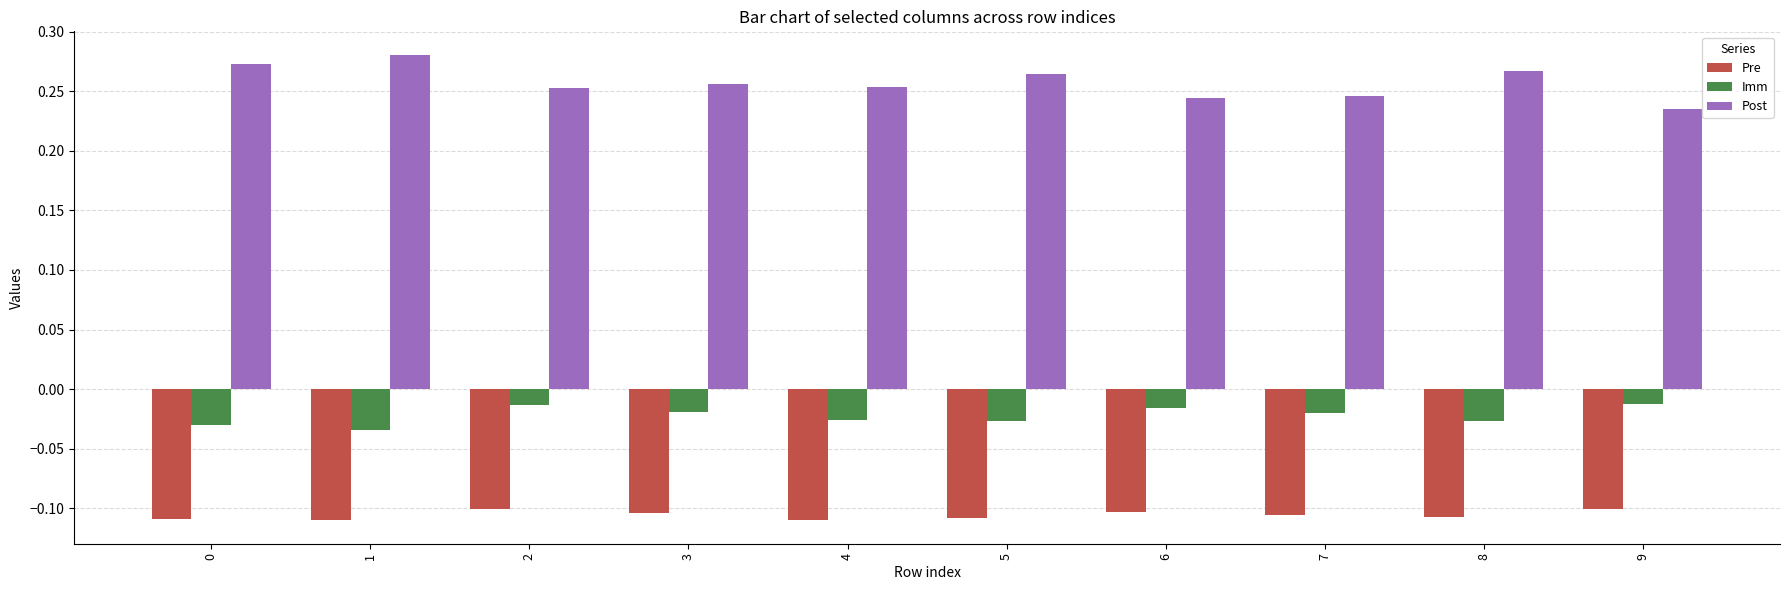

True or false: Pre has a value of -0.0 at 2.

False